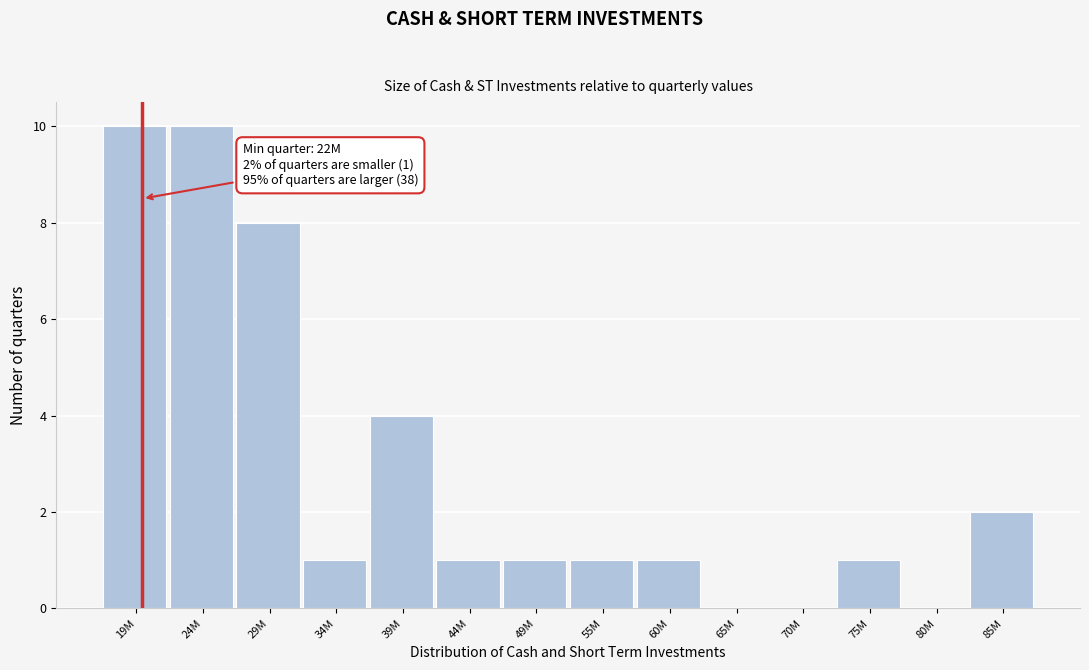

Reading left to right, transcribe all the data shown in this chart.

19M=10	24M=10	29M=8	34M=1	39M=4	44M=1	49M=1	55M=1	60M=1	65M=0	70M=0	75M=1	80M=0	85M=2